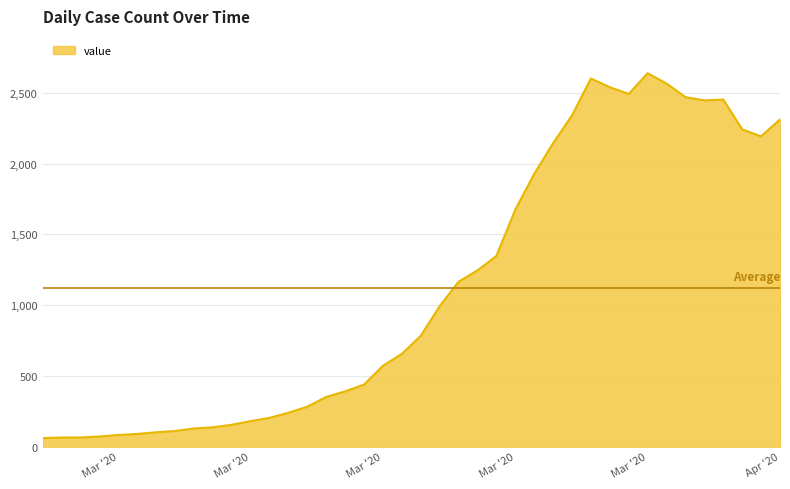

What is the maximum value shown in the chart?

2639